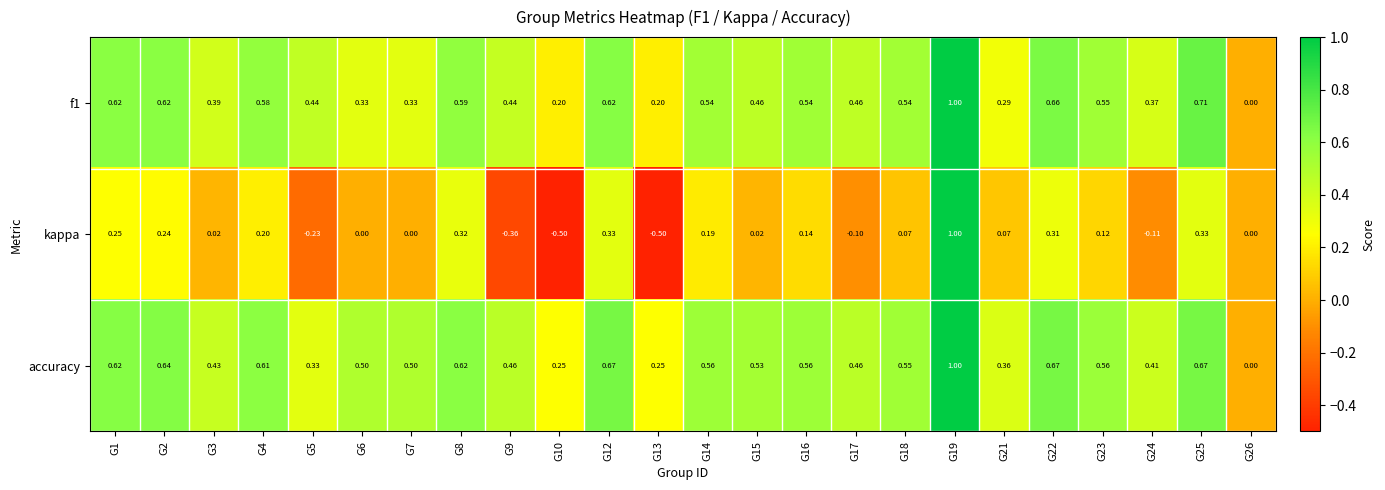

Which series has the largest total across all categories?

accuracy